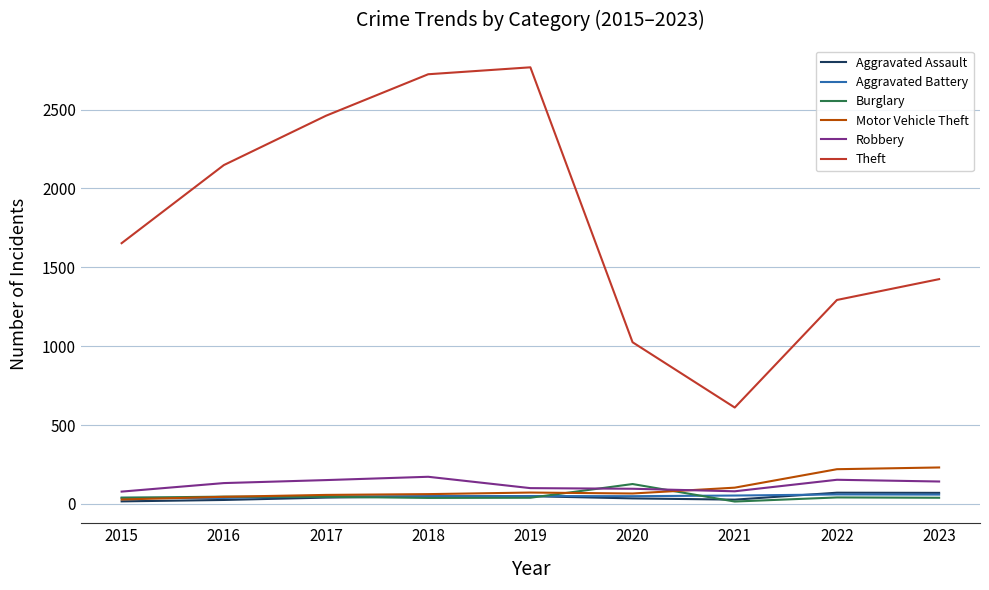

What is the total value across all series at 2017?

2802